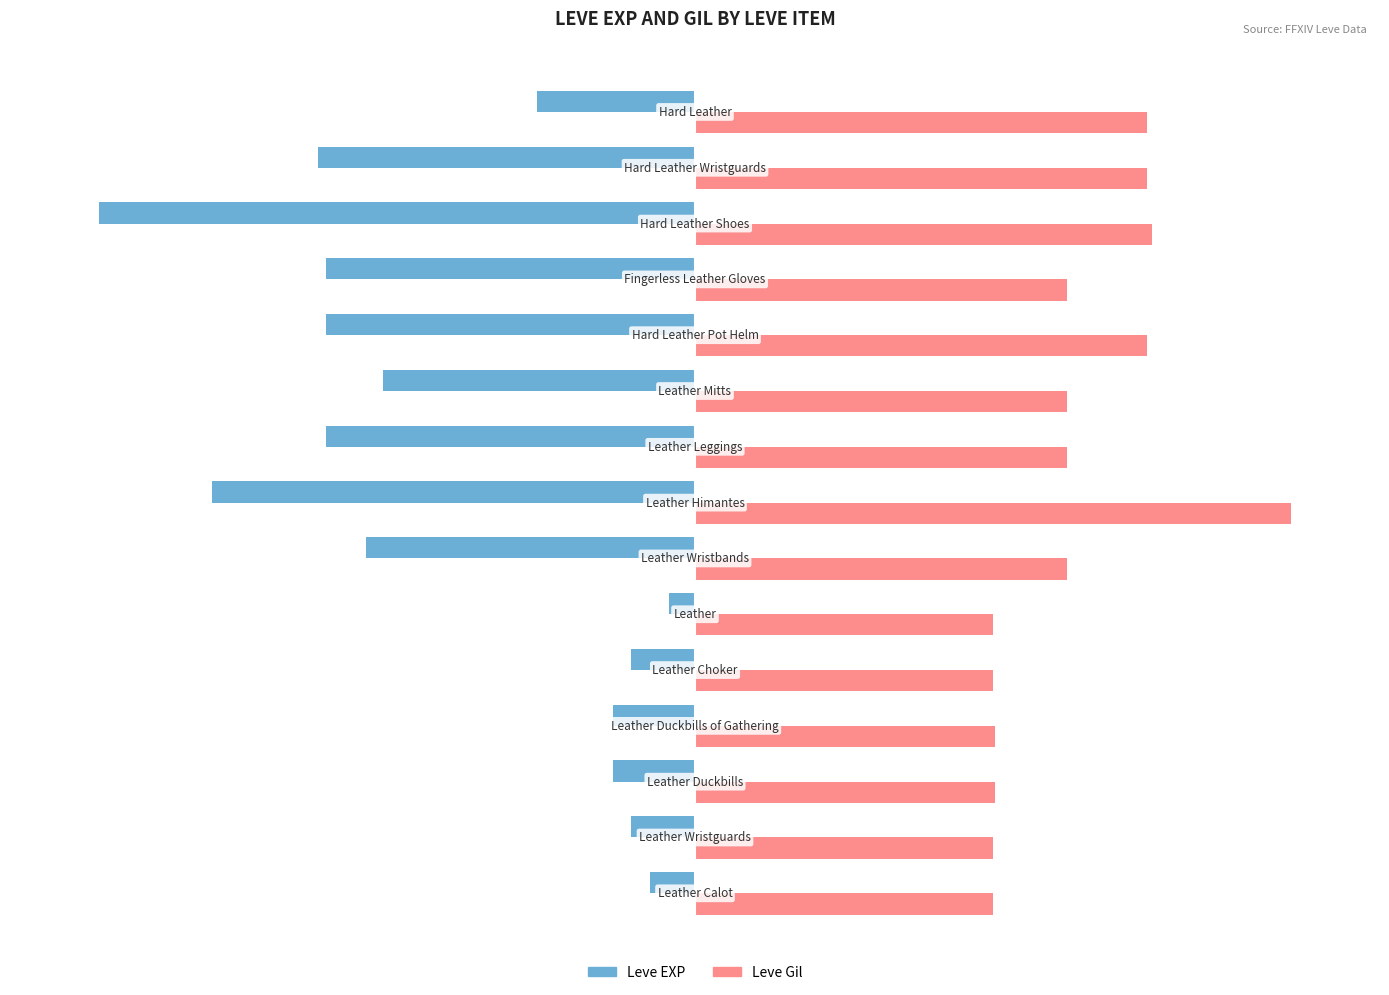

What are all the series names shown in the legend?

Leve EXP, Leve Gil